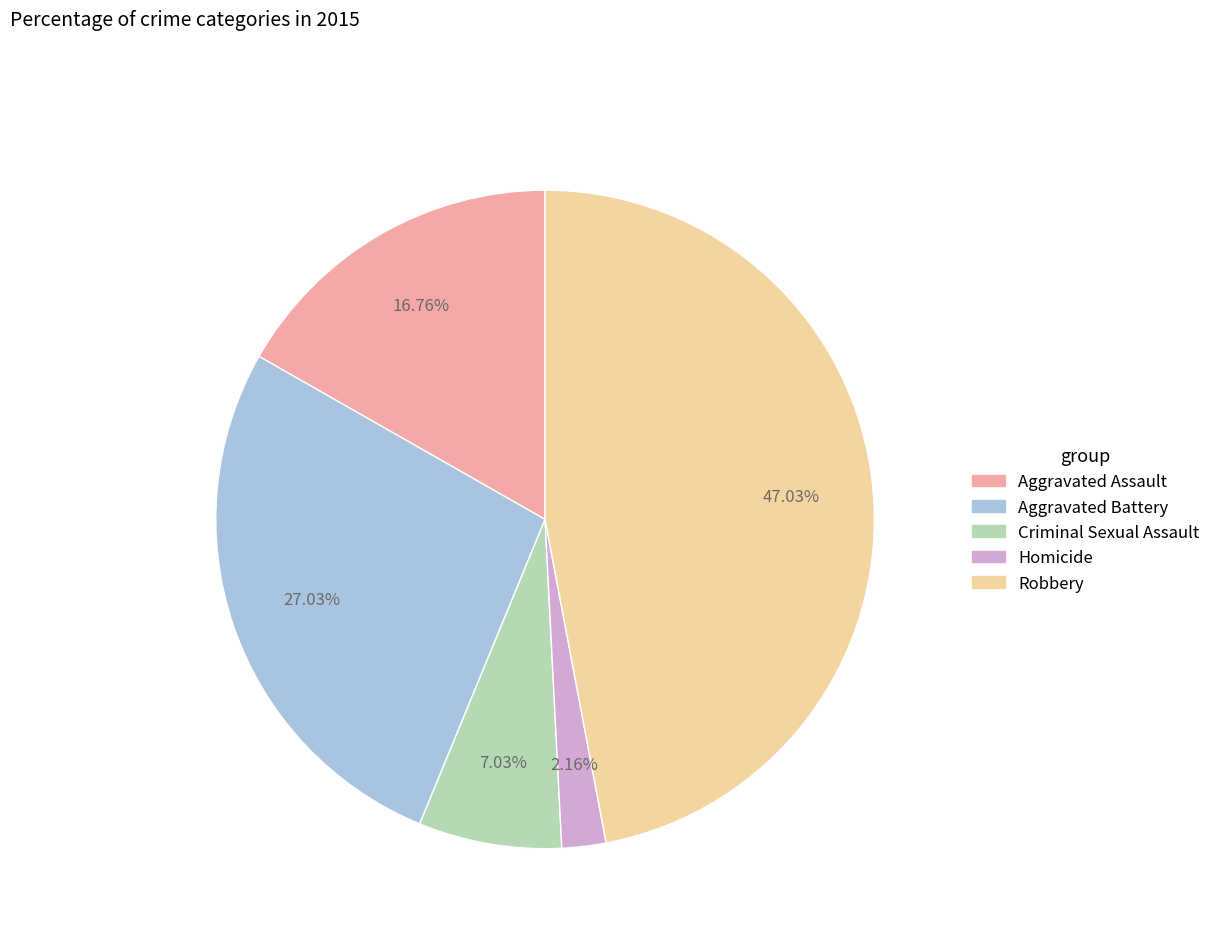

Is it true that Criminal Sexual Assault is 1% of the pie?

False